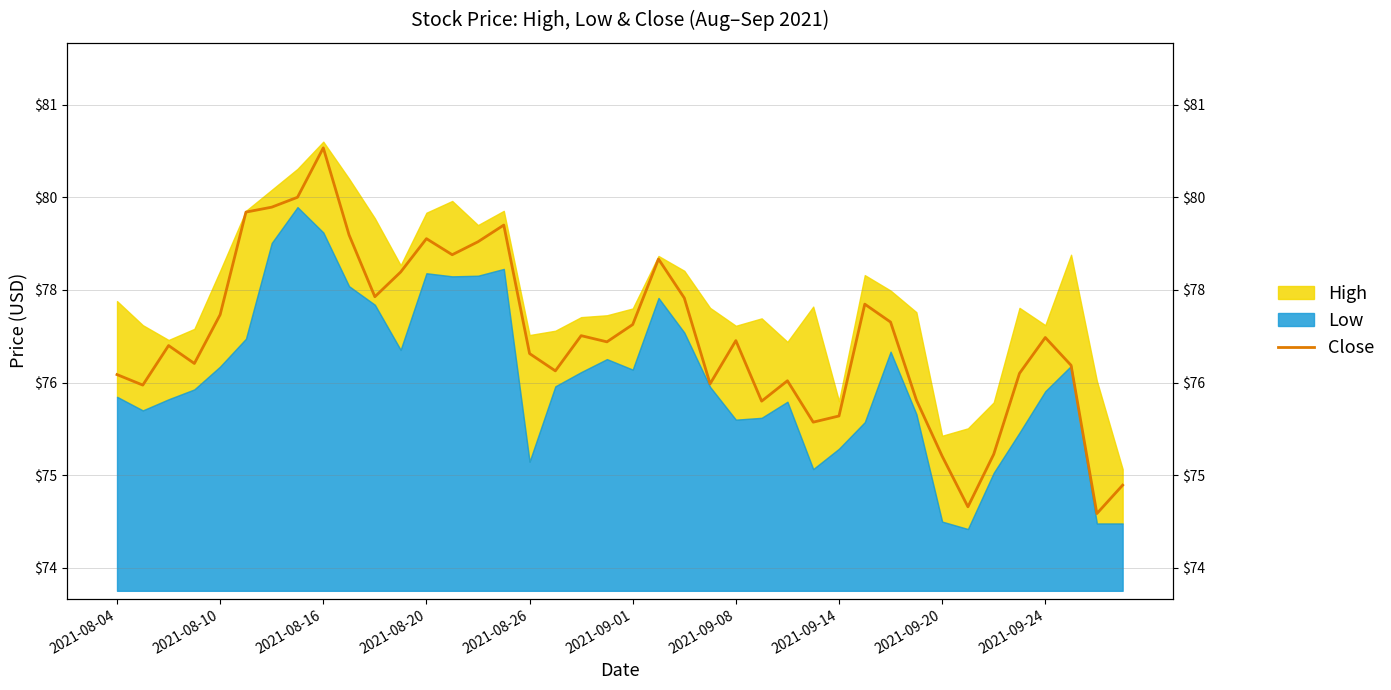

Which has a higher value, 2021-08-16 or 2021-08-20?

2021-08-16